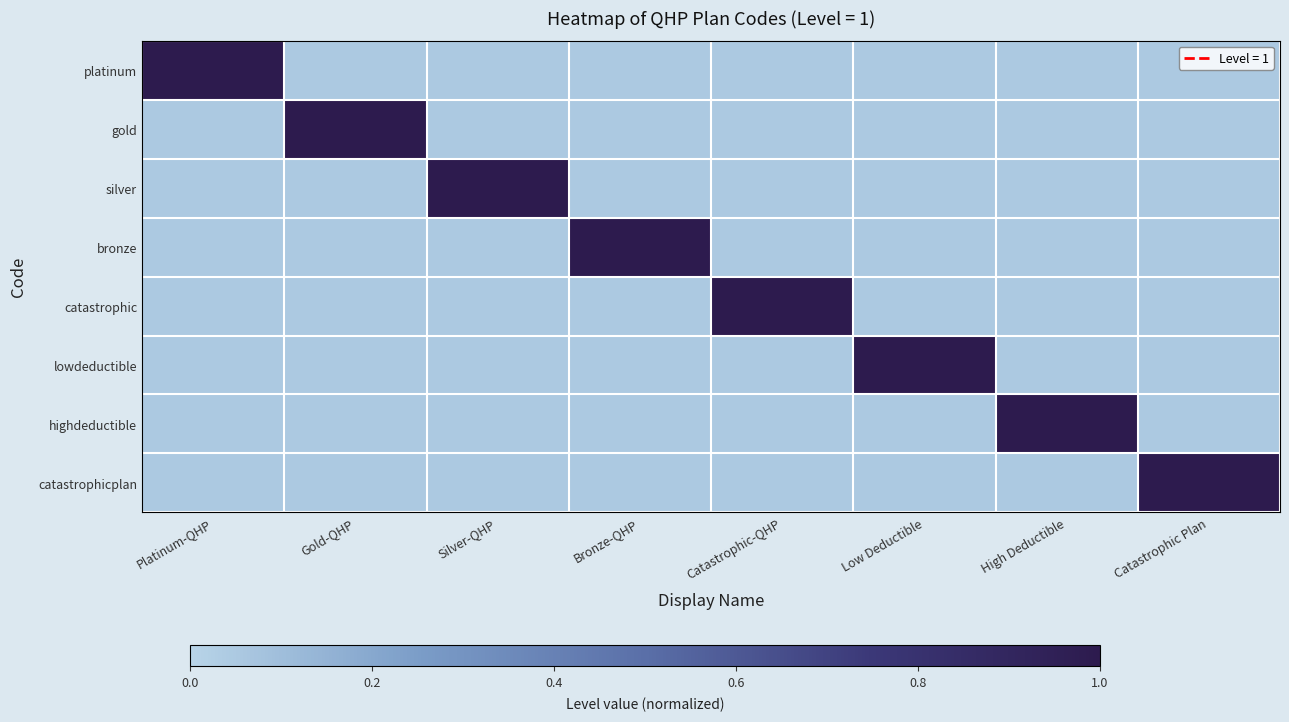

At Catastrophic Plan, list the series in order from smallest to largest.

platinum, gold, silver, bronze, catastrophic, lowdeductible, highdeductible, catastrophicplan